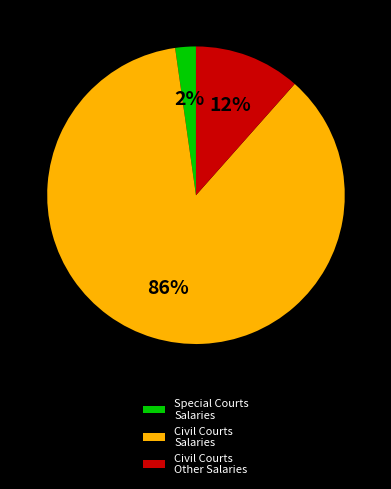

Do Civil Courts Other Salaries and Civil Courts Salaries together represent more than half of the pie?

Yes